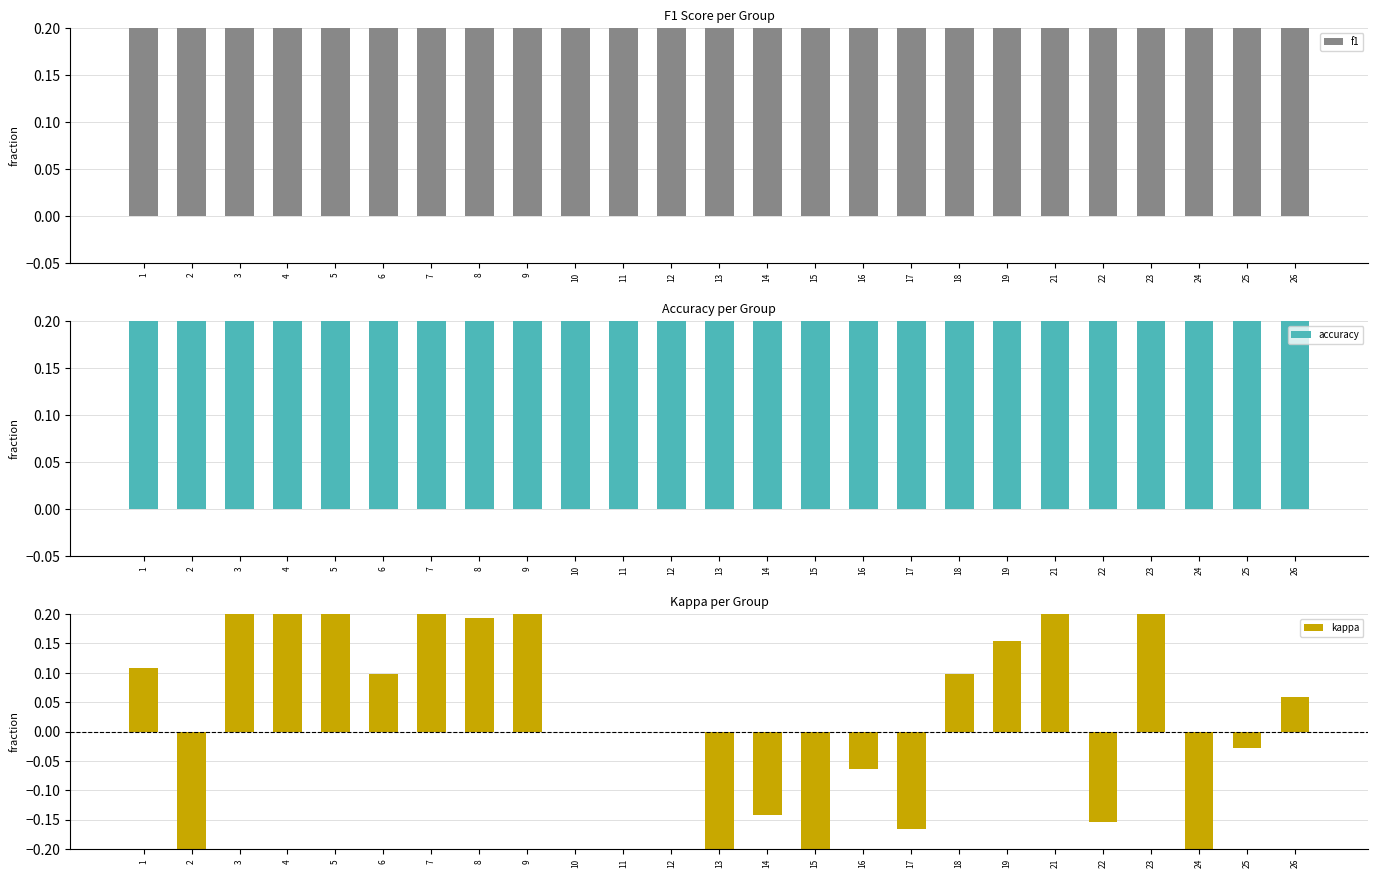

List the series in order of their peak value, highest first.

f1, accuracy, kappa